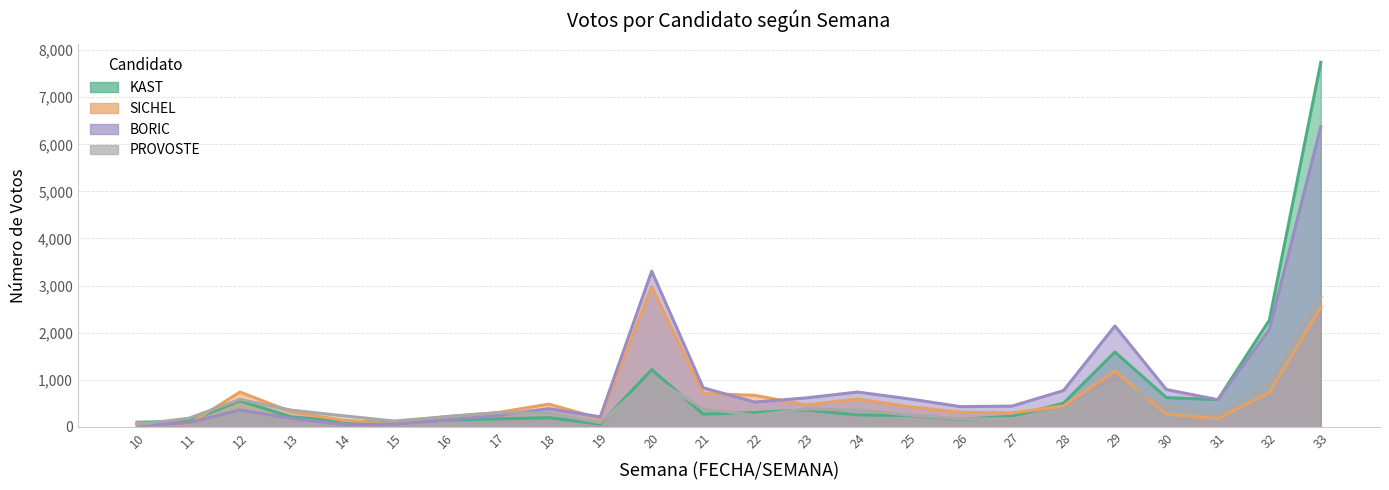

Where is the first local maximum for KAST?

12